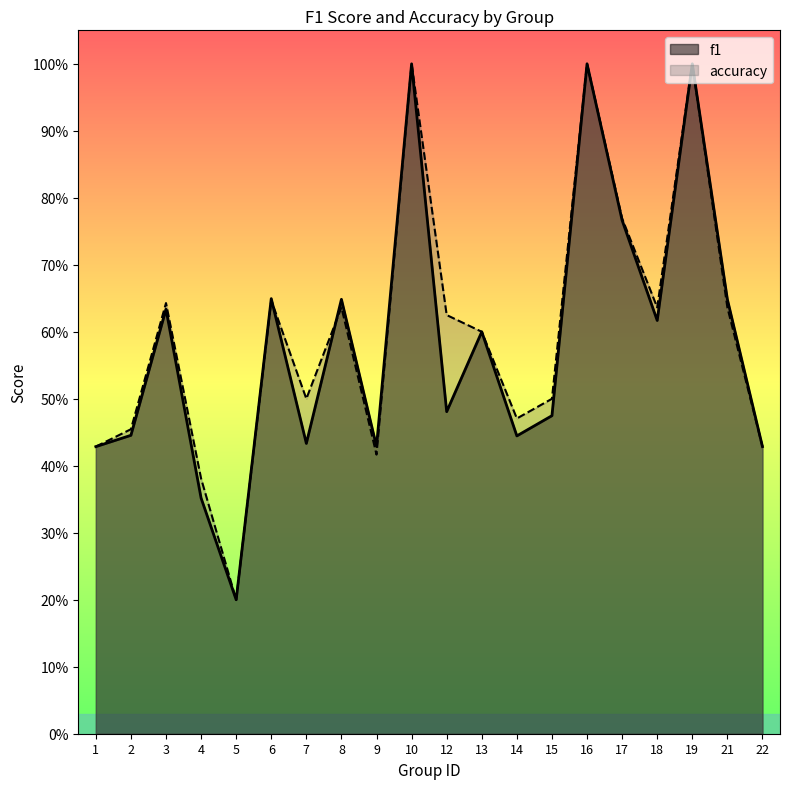

True or false: accuracy and f1 cross at least once.

True